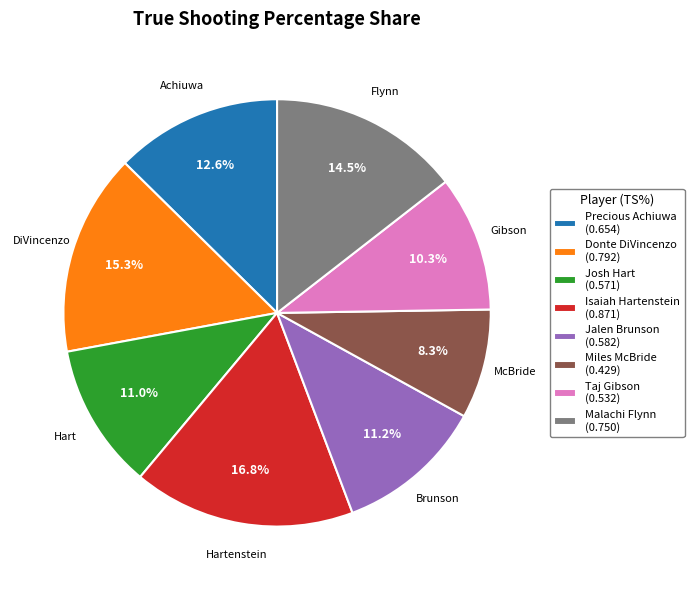

The Isaiah Hartenstein slice represents 3% of the pie. True or false?

False